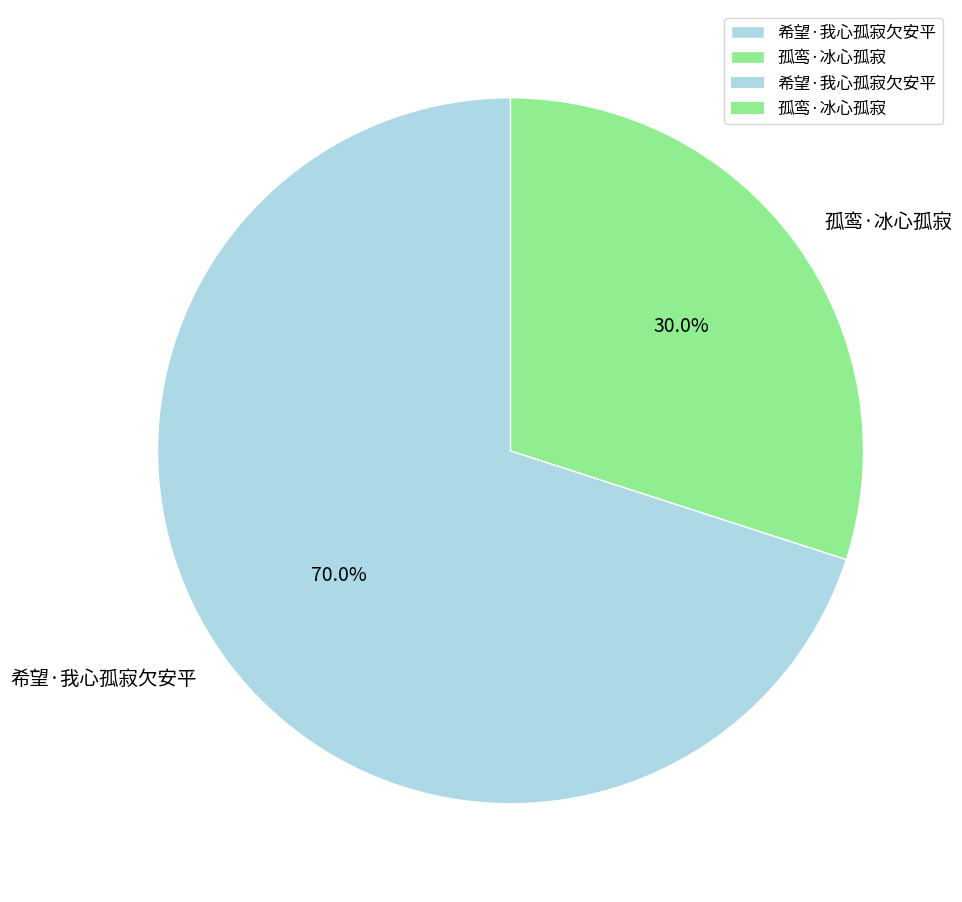

Which has a higher value, 孤鸾·冰心孤寂 or 希望·我心孤寂欠安平?

希望·我心孤寂欠安平